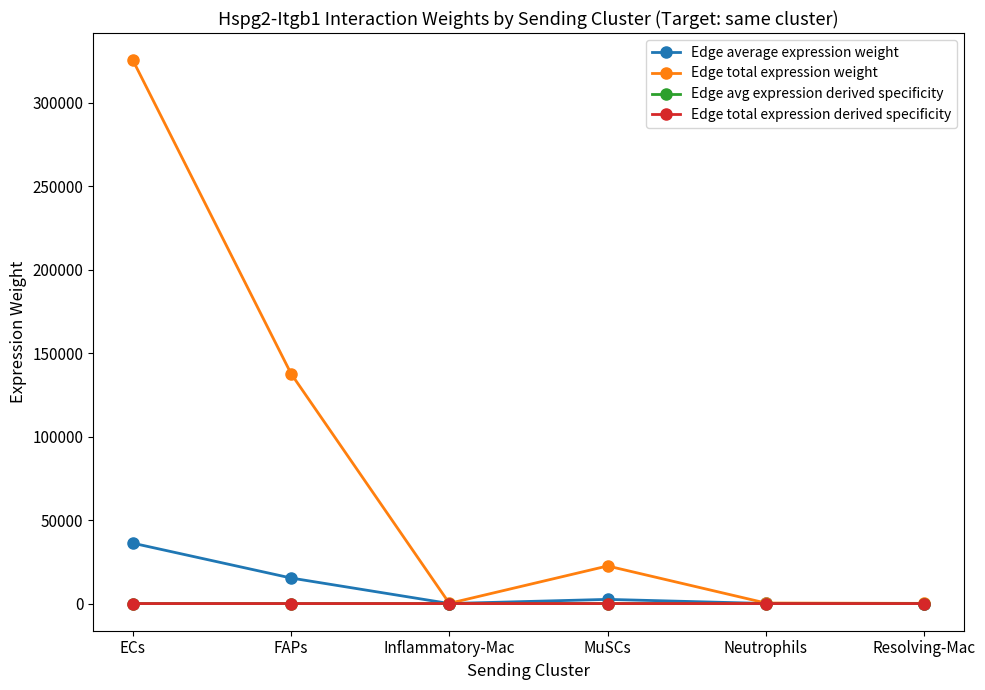

Is this an area chart (filled region under the line)?

No